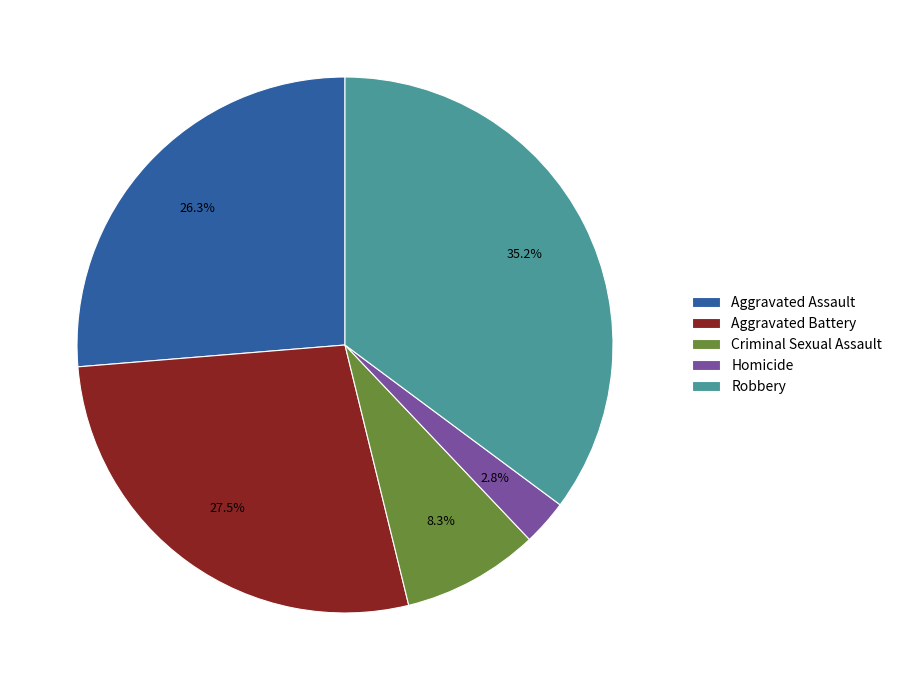

How many slices are in this pie chart?

5